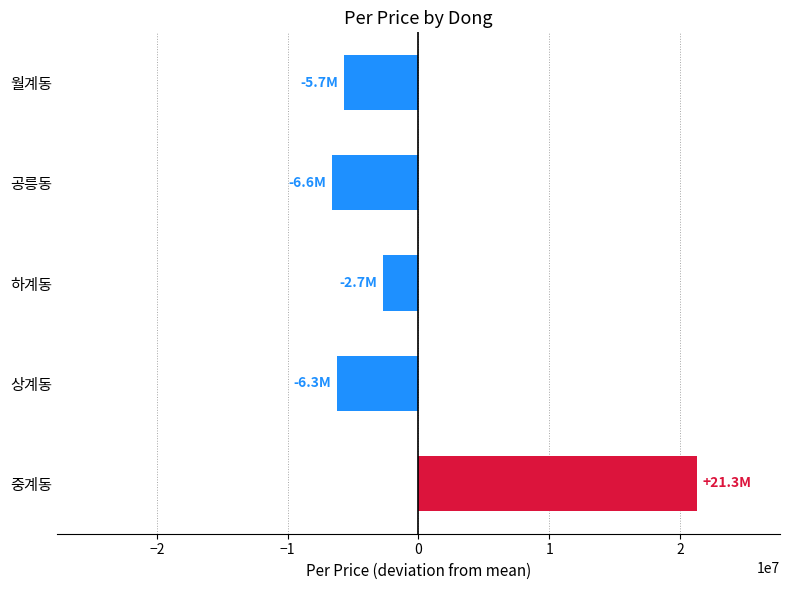

What is the sum of the values at 공릉동 and 상계동?

-12860873